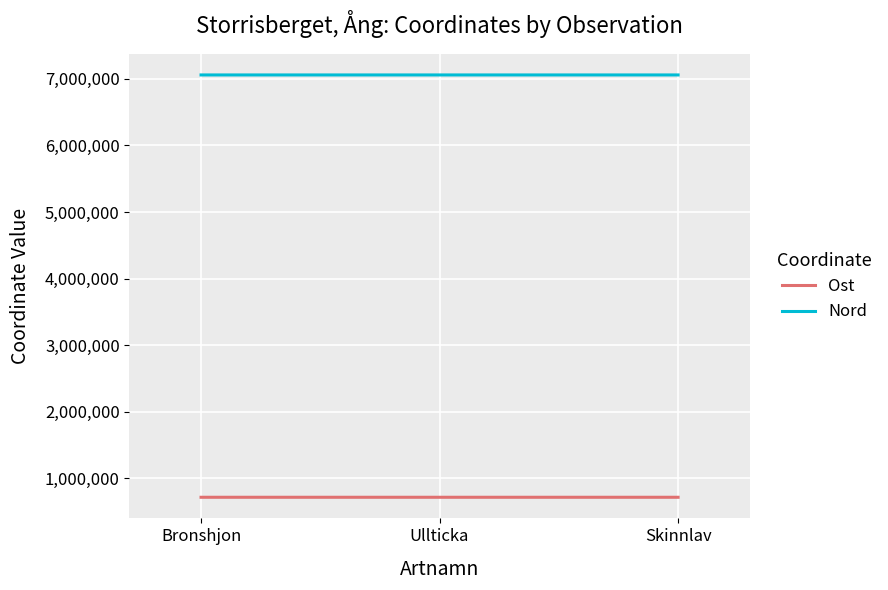

True or false: Nord has a value of 7059014.9 at Ullticka.

True